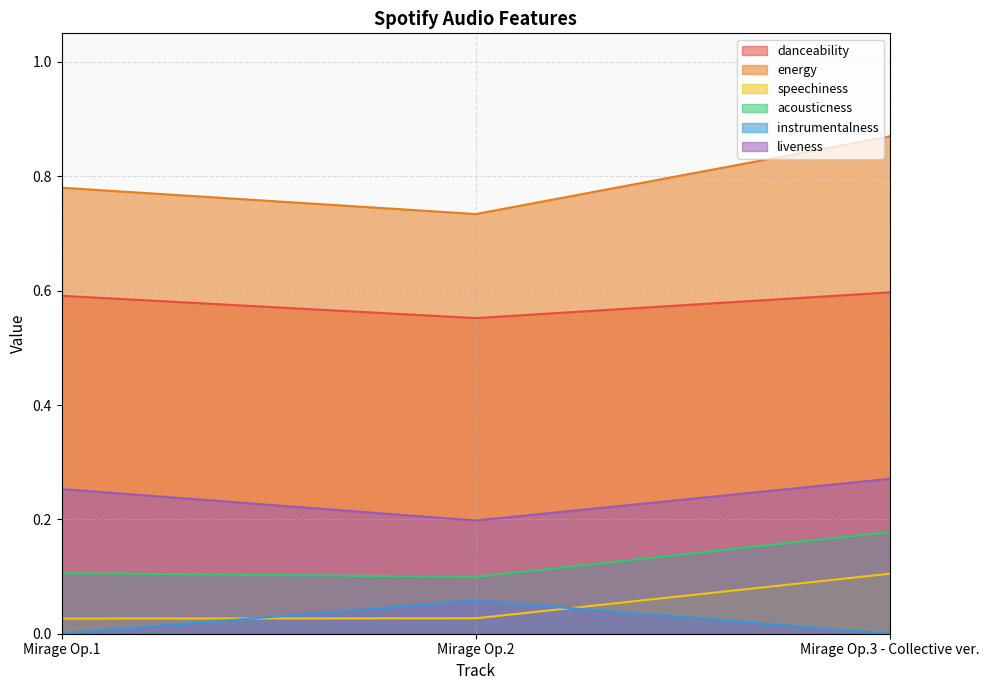

Reading right to left, list all the values displayed in this chart.

danceability: Mirage Op.3 - Collective ver.=0.6	Mirage Op.2=0.6	Mirage Op.1=0.6
energy: Mirage Op.3 - Collective ver.=0.9	Mirage Op.2=0.7	Mirage Op.1=0.8
speechiness: Mirage Op.3 - Collective ver.=0.1	Mirage Op.2=0.0	Mirage Op.1=0.0
acousticness: Mirage Op.3 - Collective ver.=0.2	Mirage Op.2=0.1	Mirage Op.1=0.1
instrumentalness: Mirage Op.3 - Collective ver.=0.0	Mirage Op.2=0.1	Mirage Op.1=0.0
liveness: Mirage Op.3 - Collective ver.=0.3	Mirage Op.2=0.2	Mirage Op.1=0.3